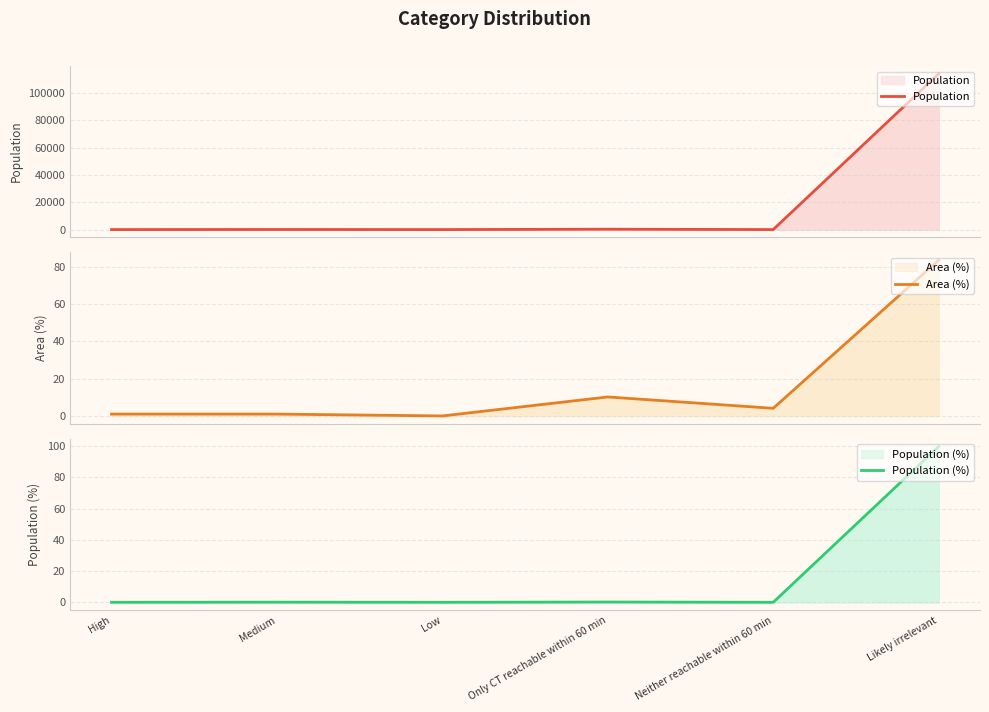

What is the average value of the Population (%) series?

16.7